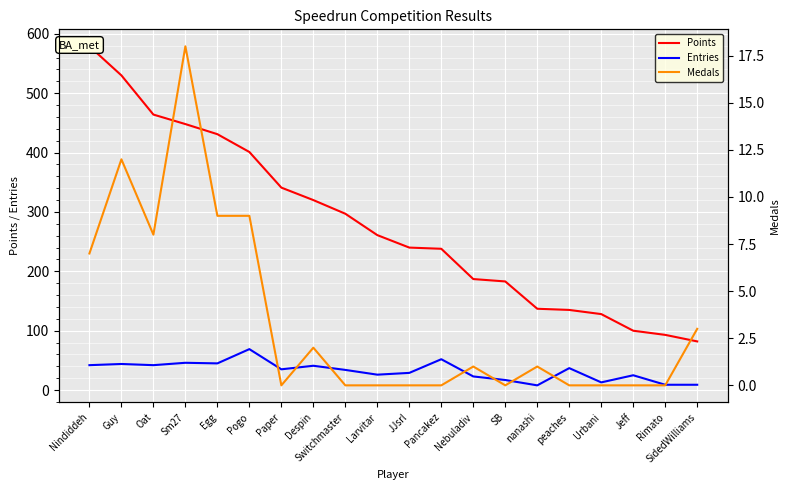

How many interior local valleys does the Entries series have?

6